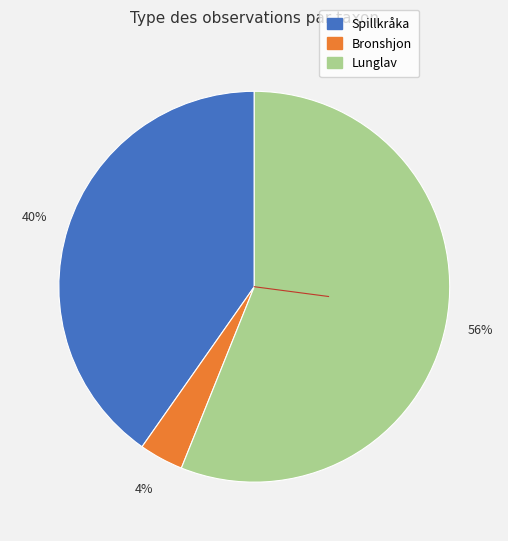

Is the sum of Bronshjon and Spillkråka greater than half?

No